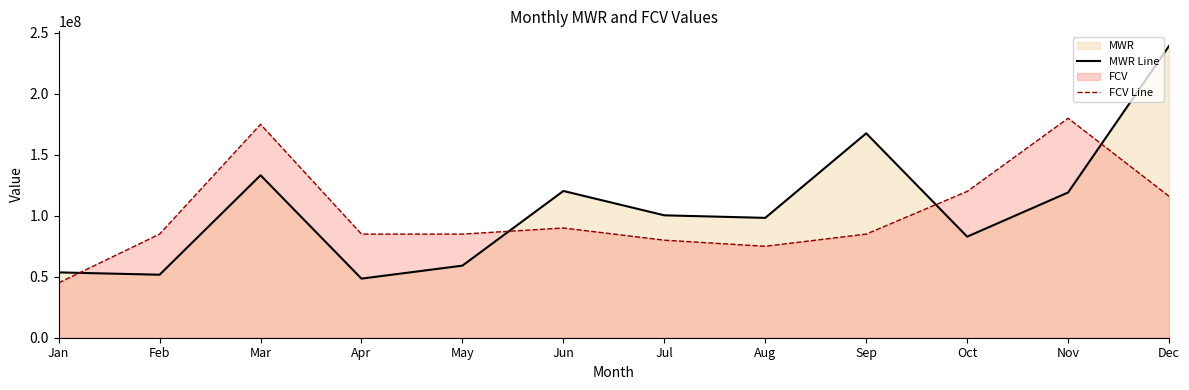

Read the MWR Line value at Dec.

239314632.8